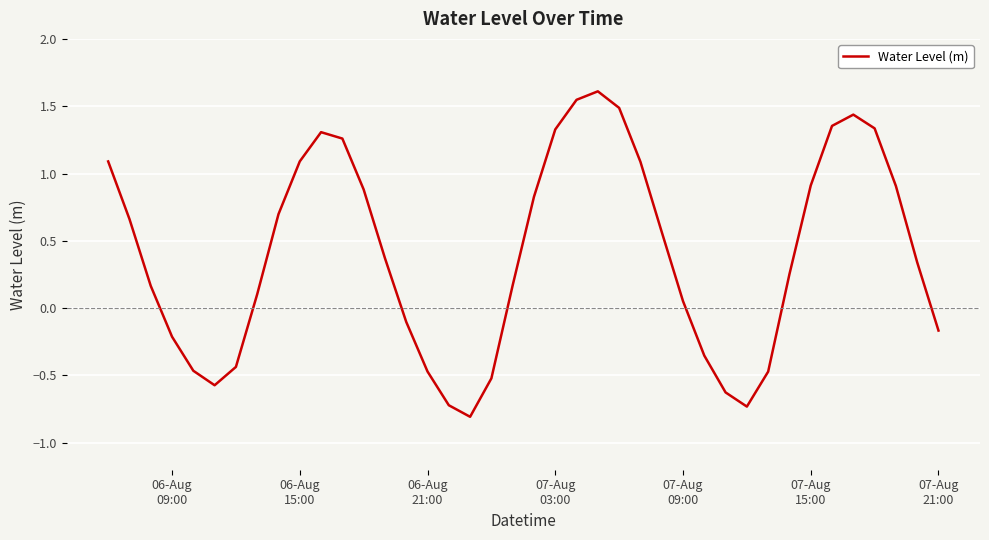

What is the maximum value shown in the chart?

1.6